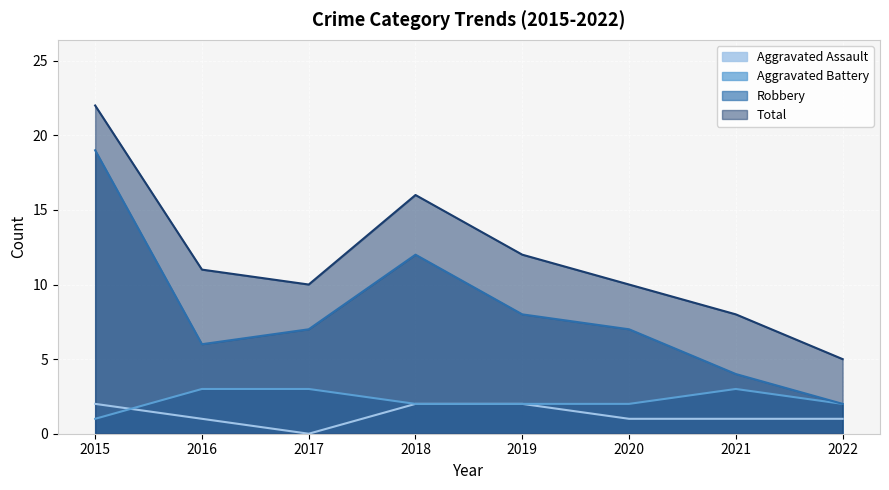

What is the difference between the maximum and second lowest values in the Aggravated Battery series?

1